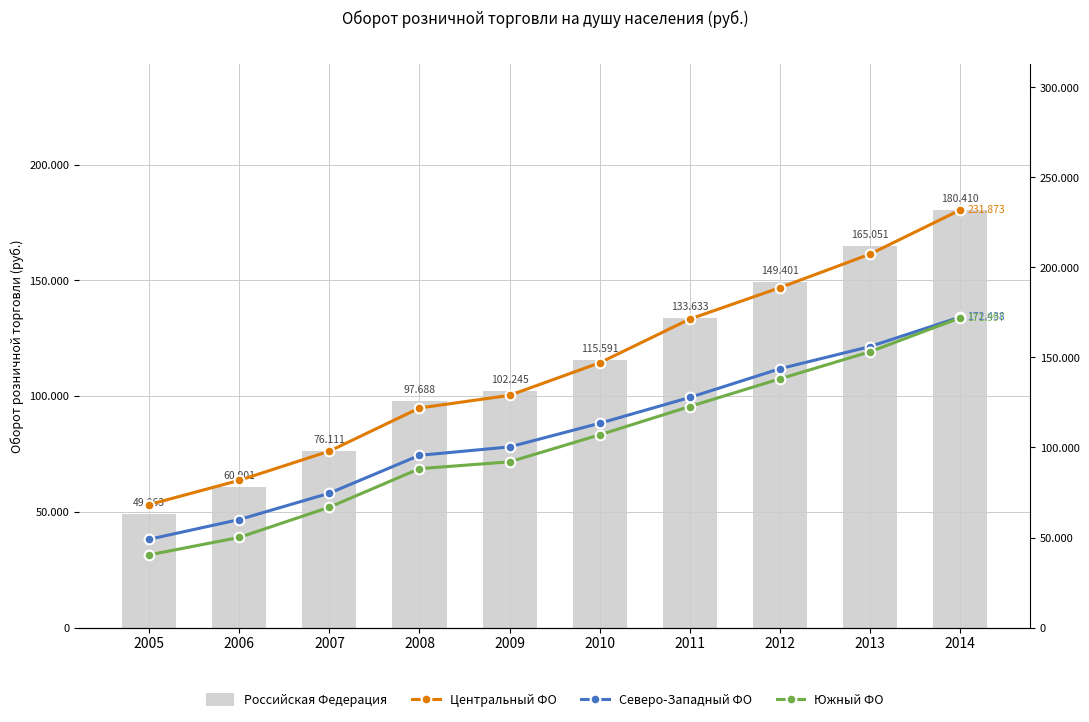

What is the value of the Южный ФО bar at the 10th from the left?

171997